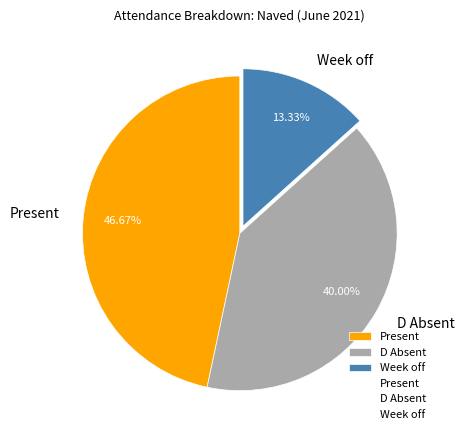

To the nearest percent, what is the combined percentage of D Absent and Week off?

53%